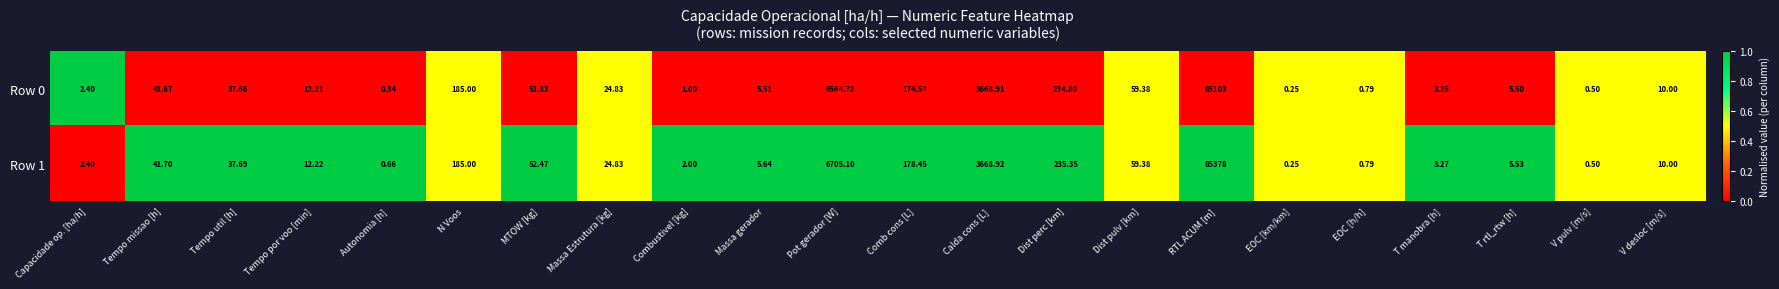

At which category does the chart reach its minimum across all series?

EOC [km/km]